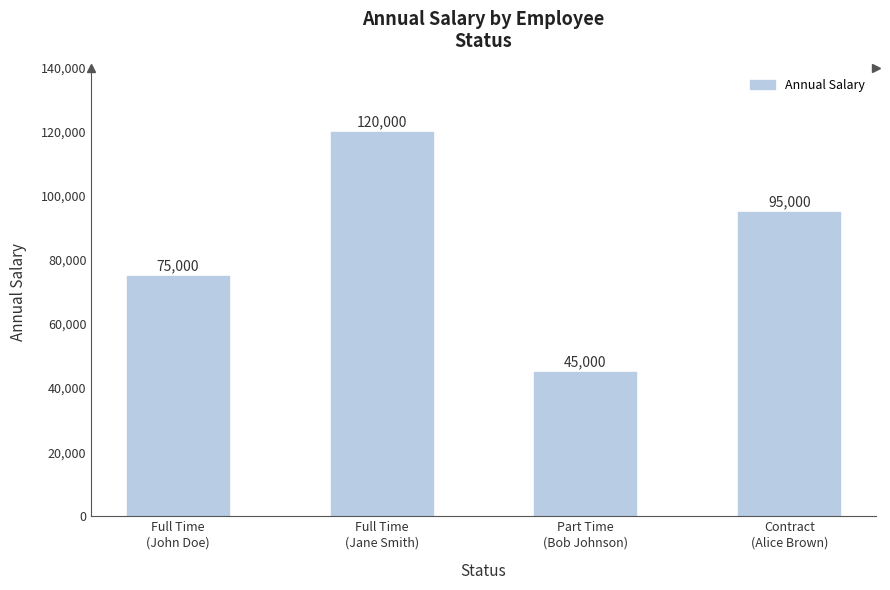

Rank the categories by value from lowest to highest.

Part Time
(Bob Johnson), Full Time
(John Doe), Contract
(Alice Brown), Full Time
(Jane Smith)